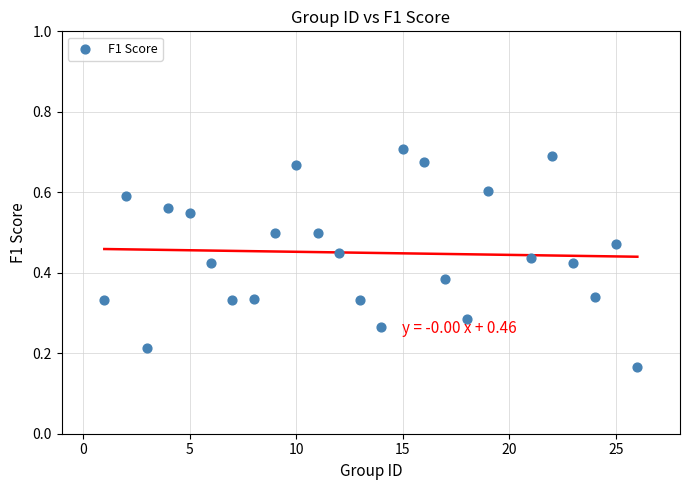

What is the range of X values (max minus min)?

25.0